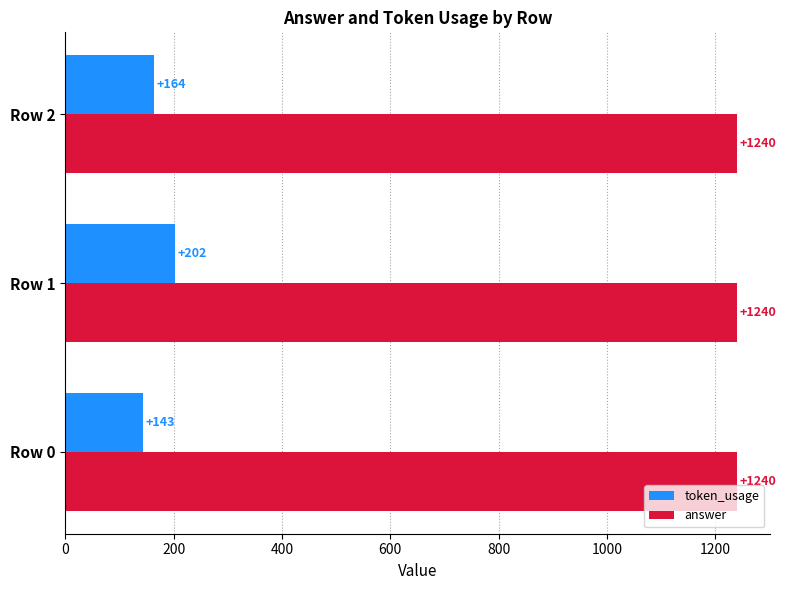

What is the difference between the highest and lowest values at Row 0?

1097